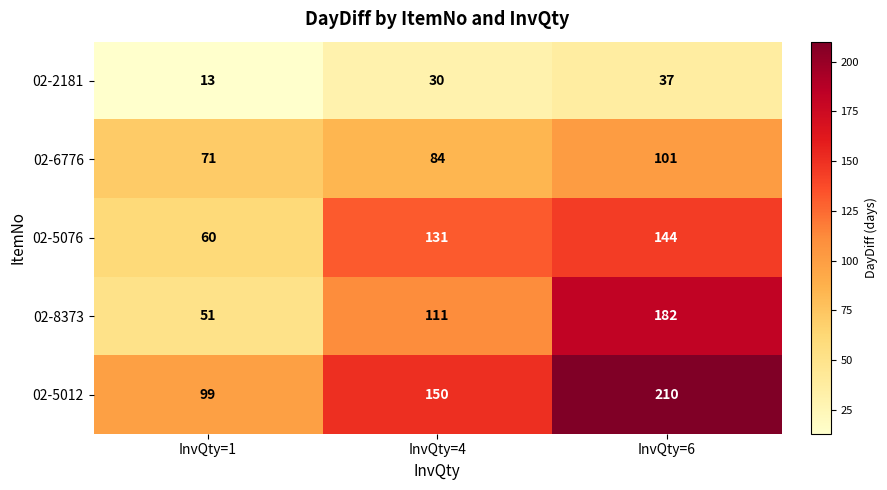

The value of 02-5012 at InvQty=6 is 210. True or false?

True